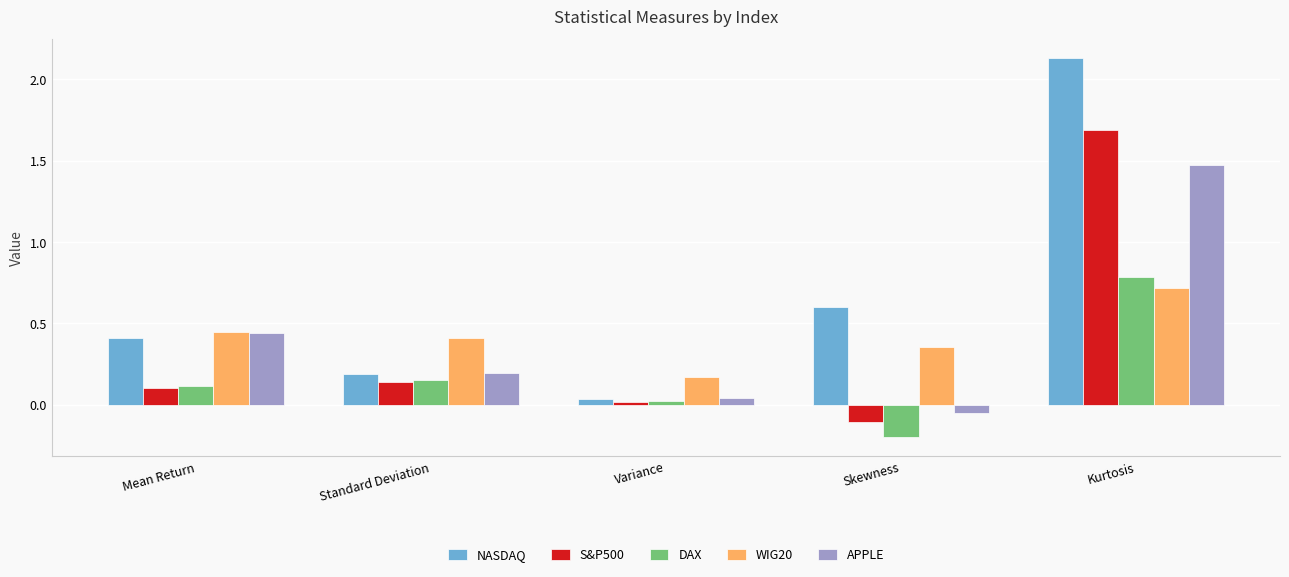

What is the total value across all series at Kurtosis?

6.8